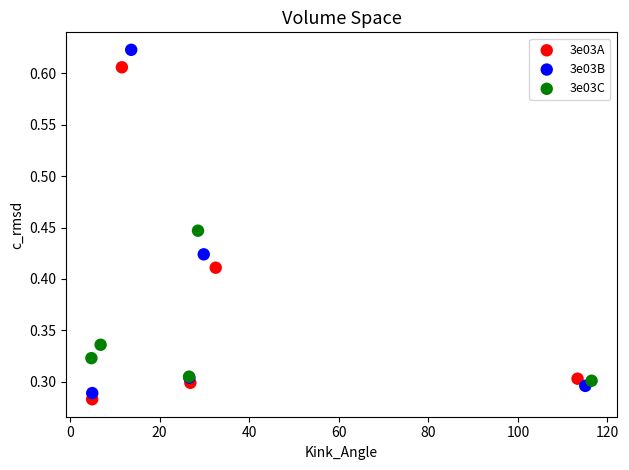

Which series reaches the maximum Y coordinate?

3e03B